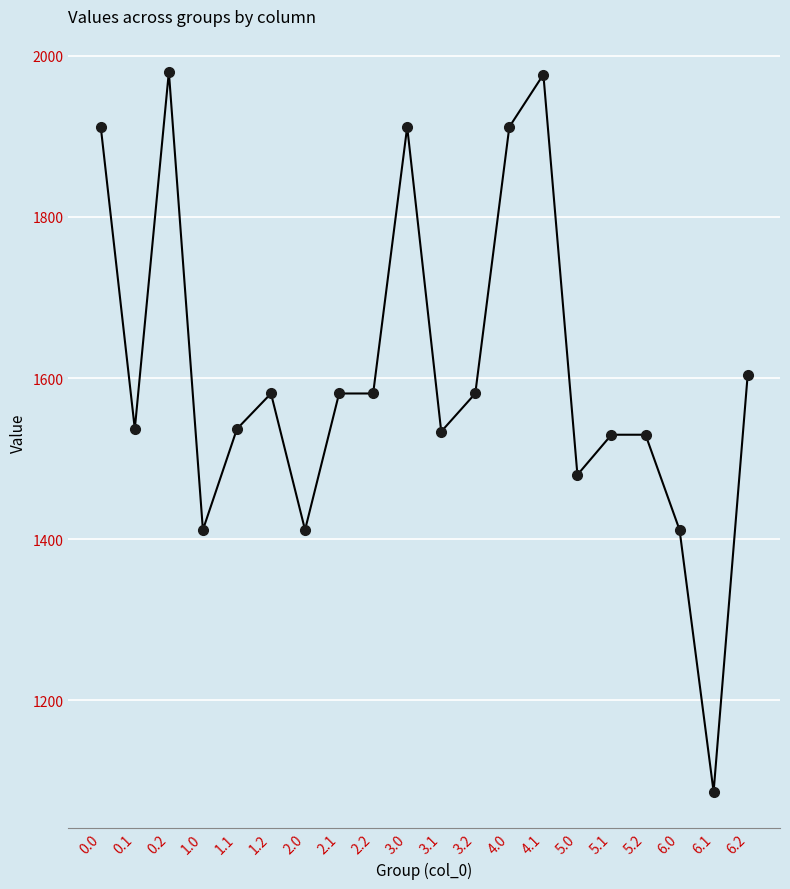

What value does the data have at 3.1?

1533.7